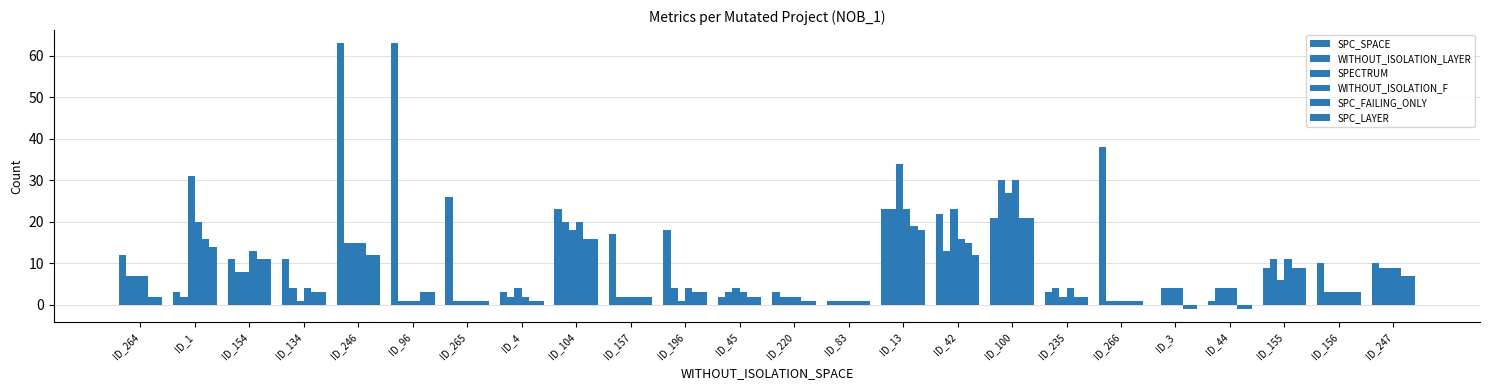

What is the total value across all series at ID_42?

101